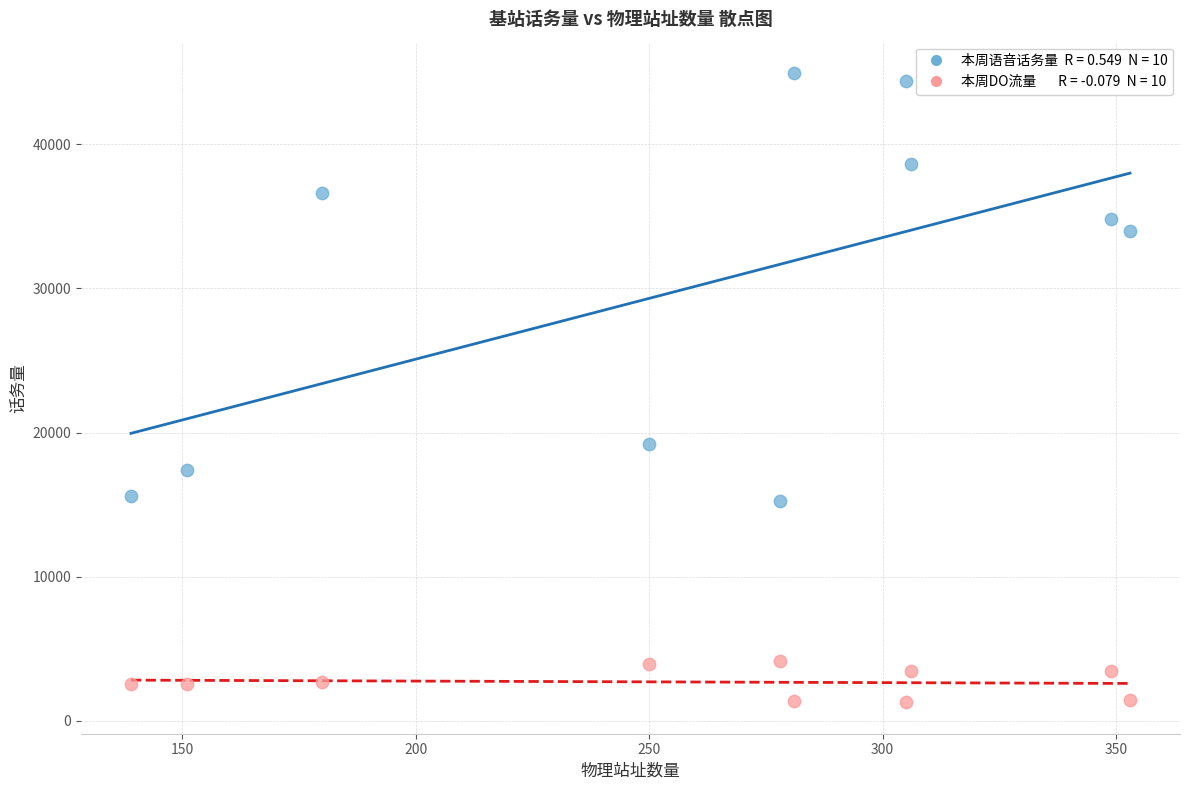

Across all series, what Y value is closest to 23115?

19236